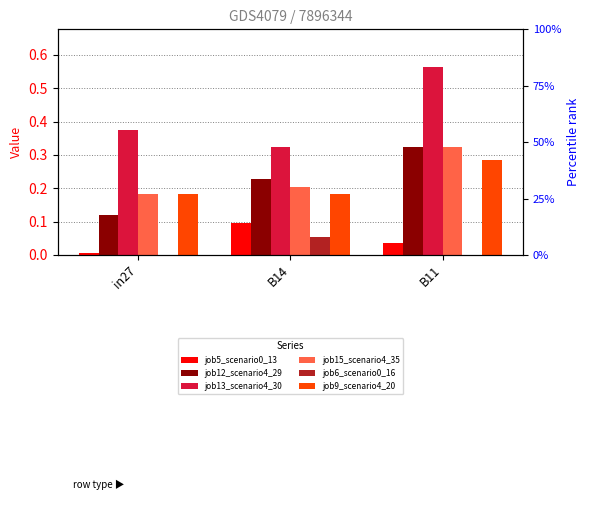

What is the sum of all job6_scenario0_16 values?

0.1